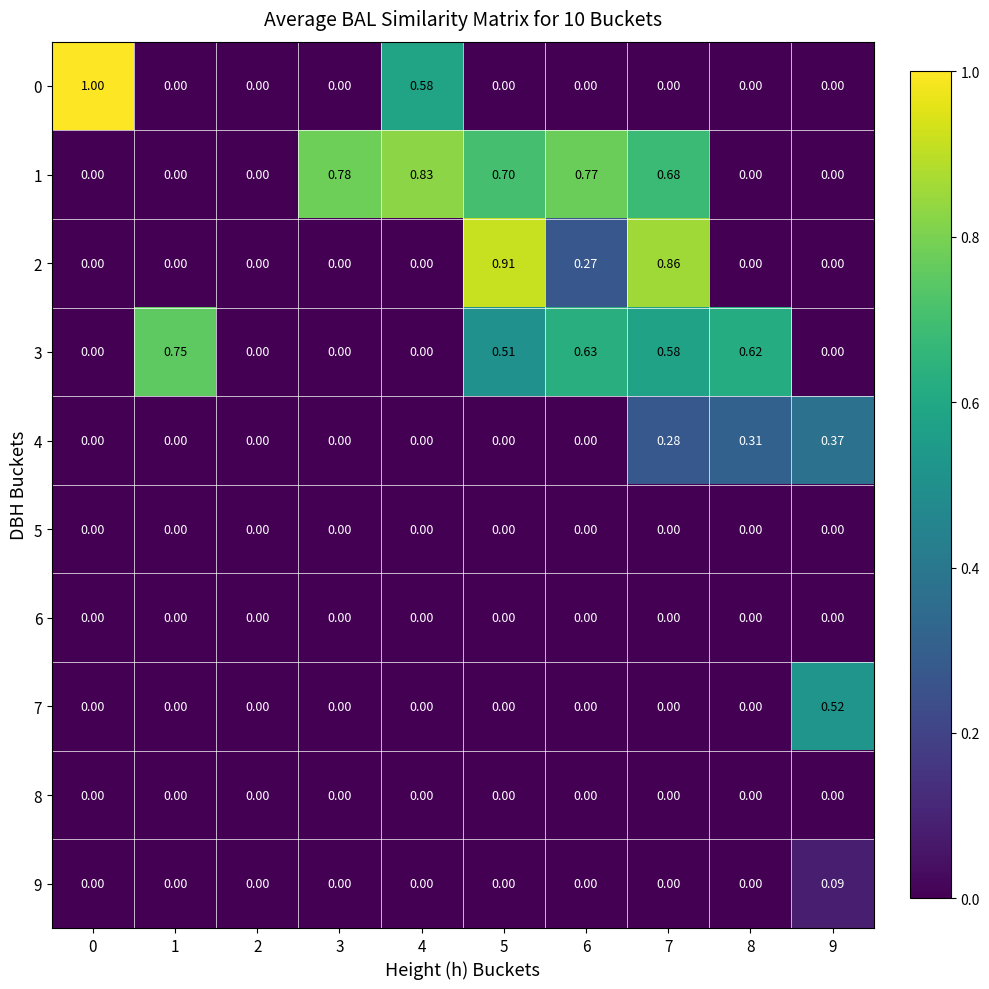

Is the value of 5 at 2 greater than the value of 9 at 9?

No